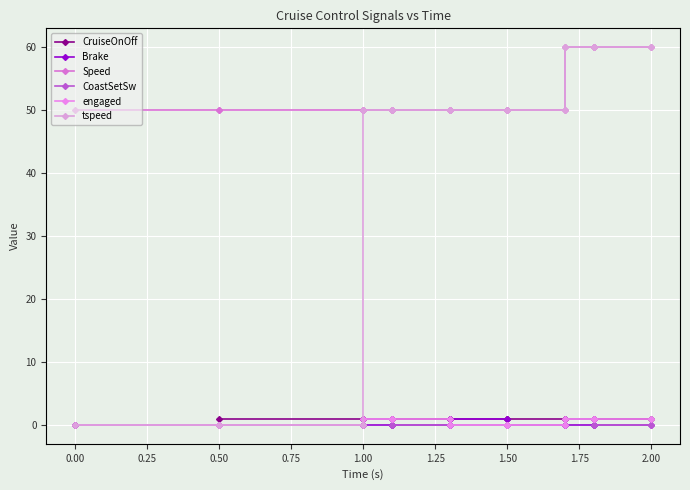

The Brake series shows 0 at 0.50. True or false?

False